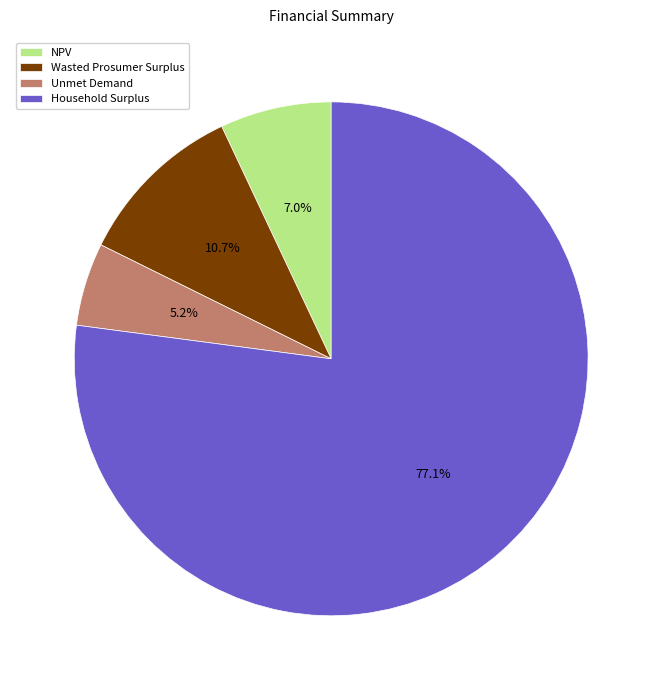

Do NPV and Household Surplus together represent more than half of the pie?

Yes